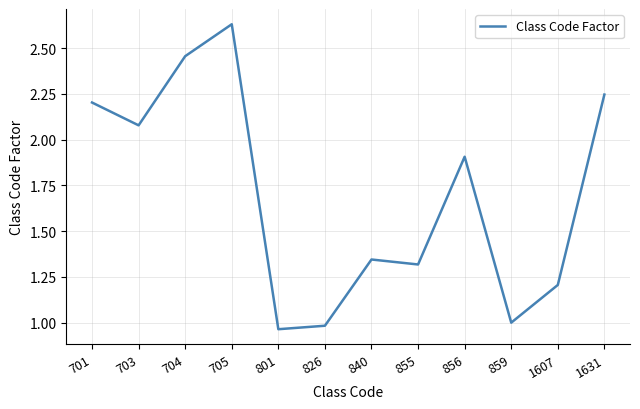

What is the approximate value at 1607?

1.2